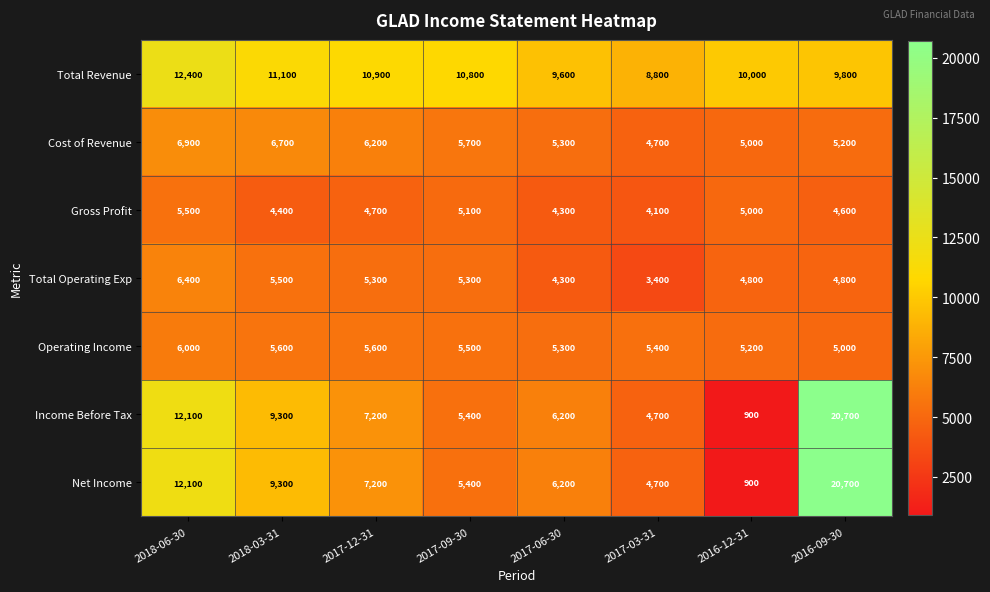

What is the difference between the second highest and minimum values in the Income Before Tax series?

11200